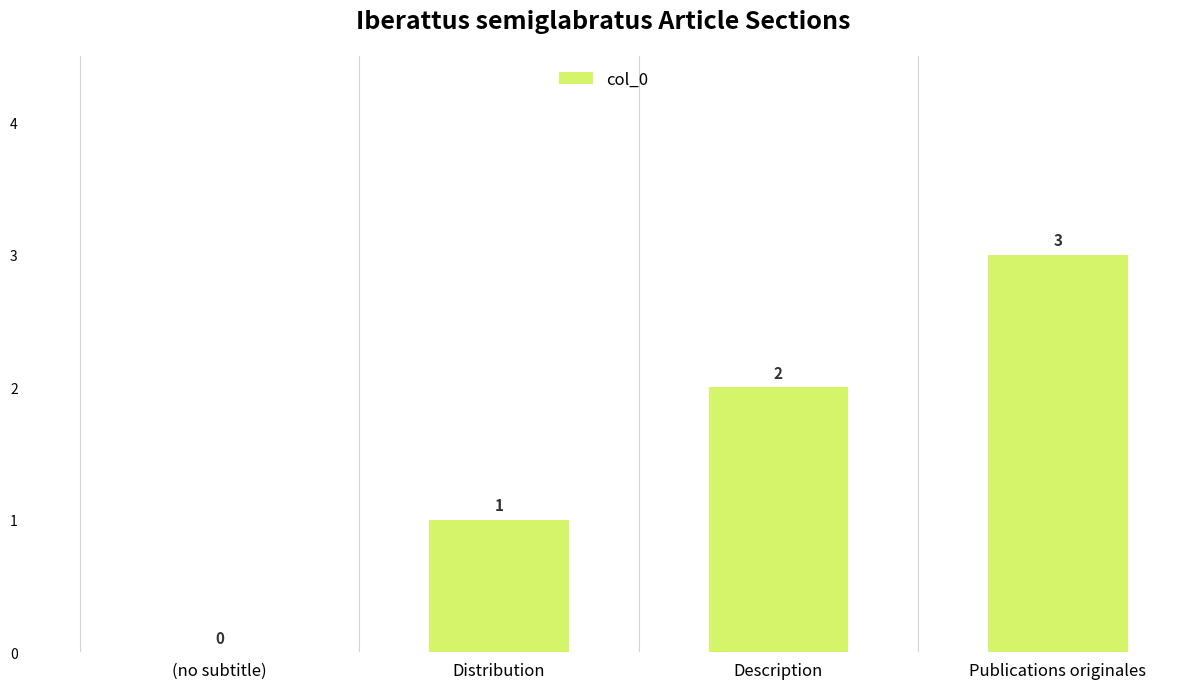

The value at Publications originales is 3. True or false?

True